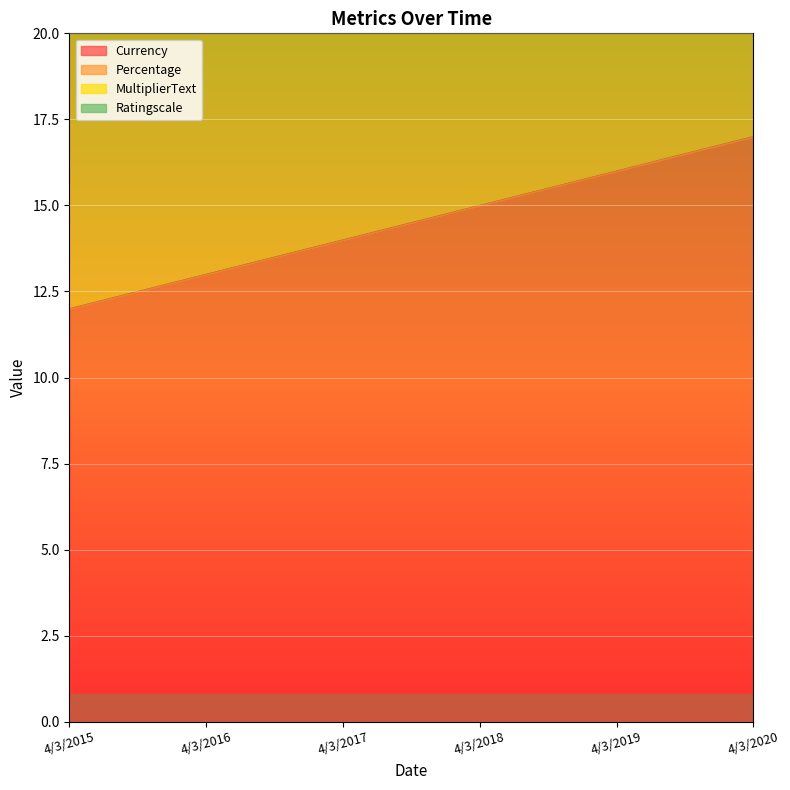

Which category has the highest value across all series?

4/3/2020